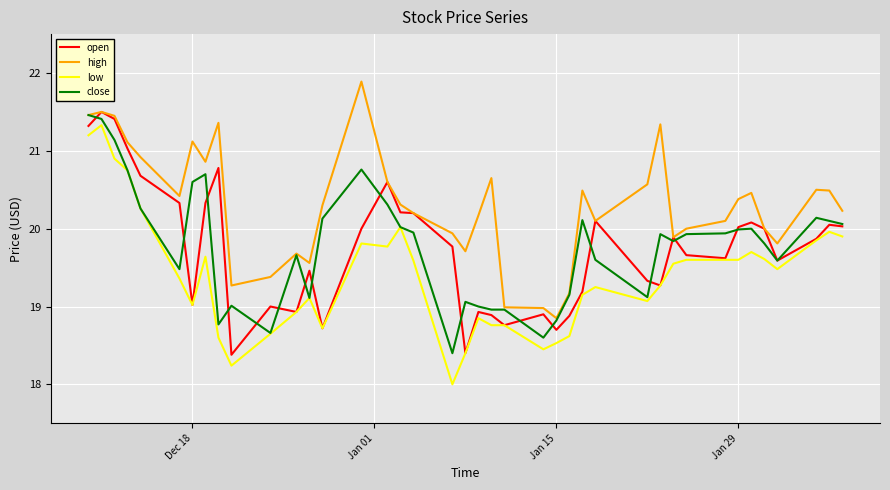

True or false: low and high intersect in this chart.

False